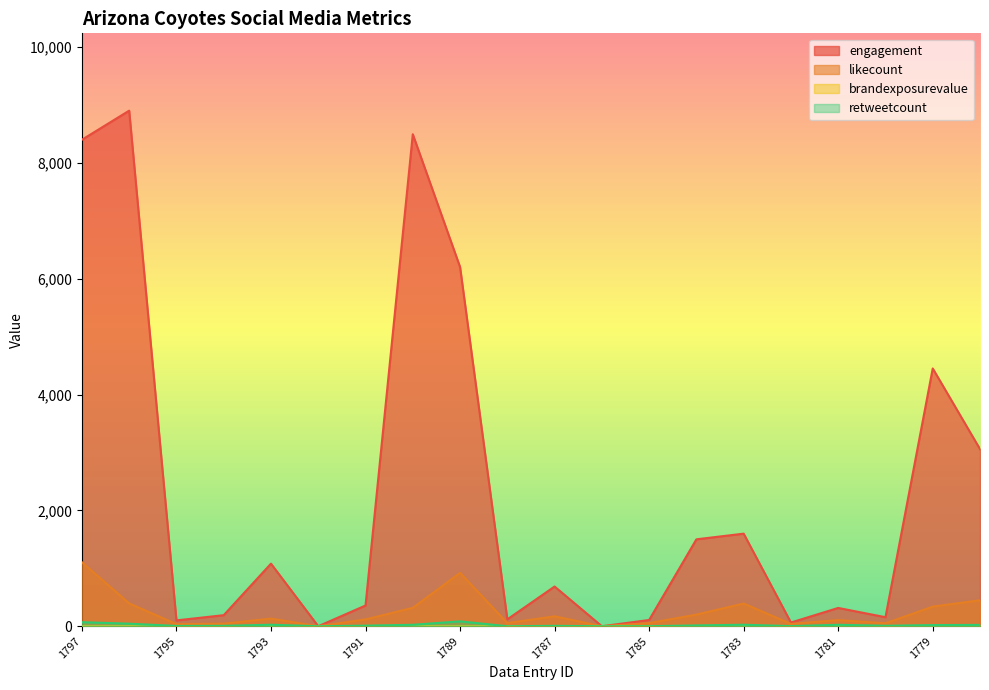

What is the value of the engagement point at the 20th from the left?

3059